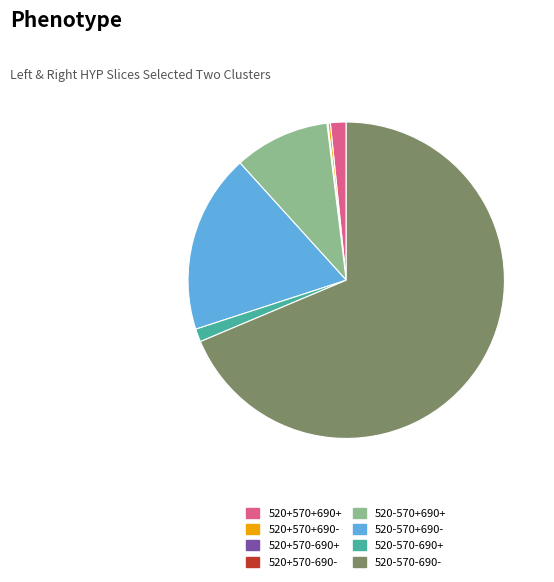

True or false: 520+570+690+ accounts for 2% of the total.

True